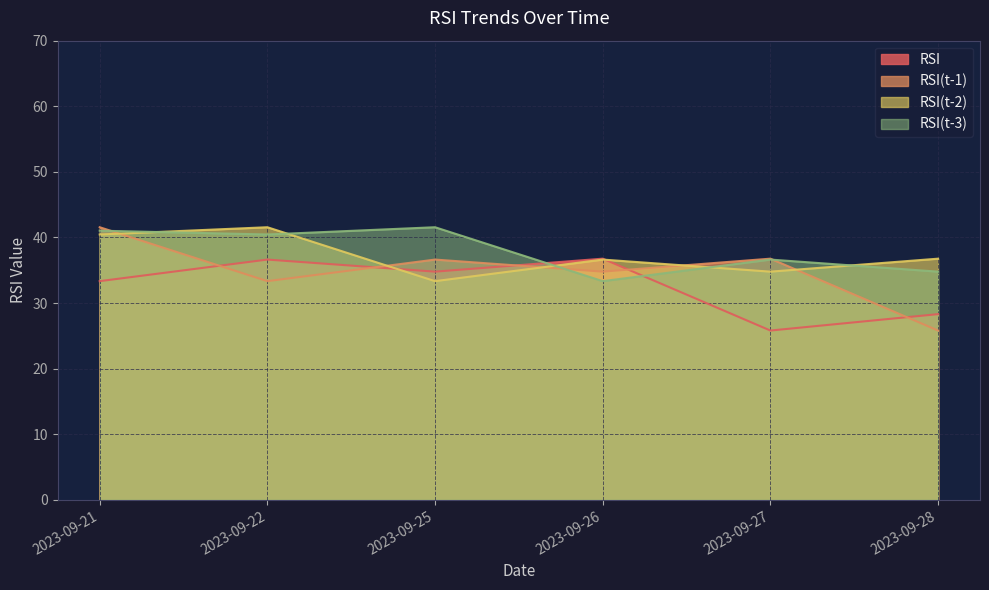

How many lines are shown in the chart?

4